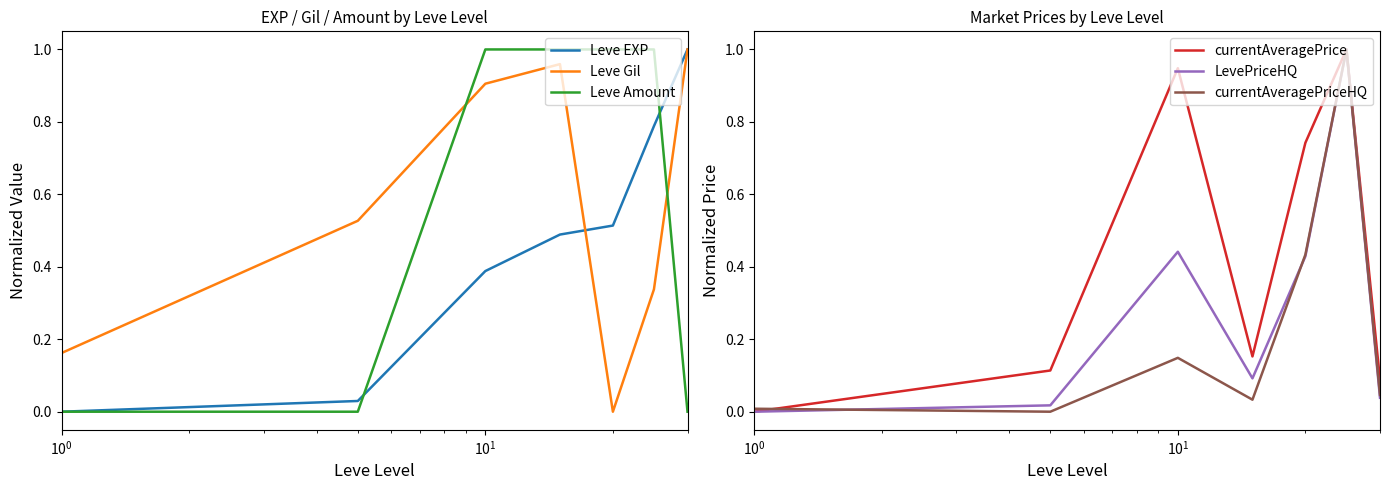

After their last crossing, which series has the higher values: Leve Amount or Leve Gil?

Leve Gil